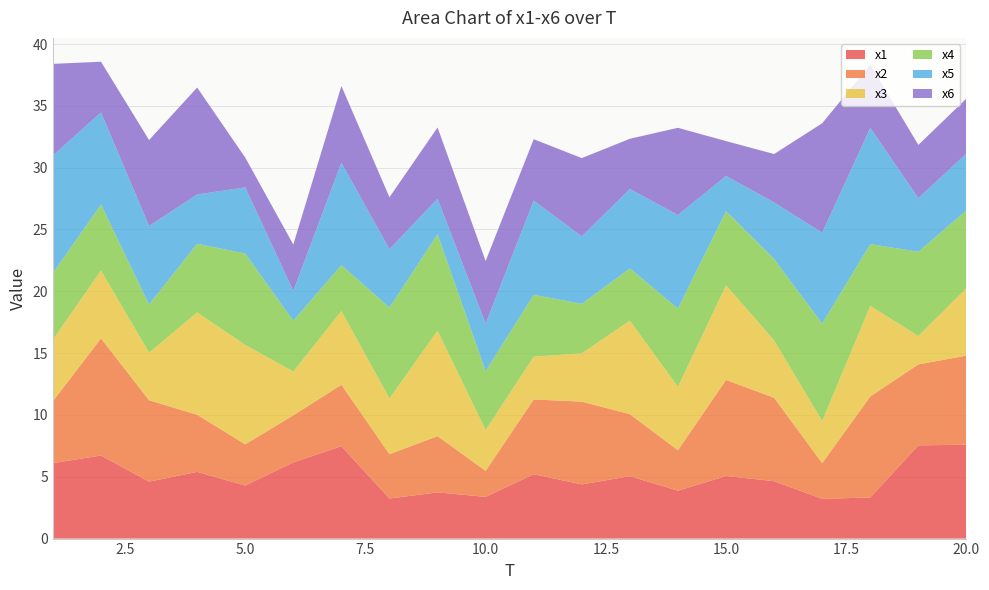

Reading right to left, what are all the values shown in this chart?

x1: 7.6	7.5	3.3	3.2	4.6	5.1	3.9	5.0	4.4	5.2	3.4	3.7	3.2	7.5	6.2	4.3	5.4	4.6	6.7	6.1
x2: 7.2	6.5	8.2	2.9	6.7	7.8	3.3	5.0	6.7	6.0	2.1	4.5	3.6	5.0	3.8	3.3	4.6	6.6	9.5	5.0
x3: 5.5	2.3	7.3	3.4	4.6	7.7	5.1	7.6	3.9	3.5	3.3	8.5	4.5	6.0	3.5	8.0	8.3	3.8	5.5	5.0
x4: 6.3	6.8	5.0	7.9	6.6	6.0	6.3	4.2	4.0	5.0	4.8	7.8	7.3	3.7	4.1	7.4	5.6	3.9	5.3	5.4
x5: 4.6	4.3	9.4	7.4	4.6	2.8	7.6	6.4	5.5	7.6	3.8	2.9	4.7	8.3	2.4	5.3	4.0	6.4	7.5	9.5
x6: 4.5	4.3	5.1	8.9	3.9	2.8	7.1	4.1	6.3	5.0	5.1	5.8	4.2	6.2	3.8	2.4	8.6	6.9	4.1	7.4